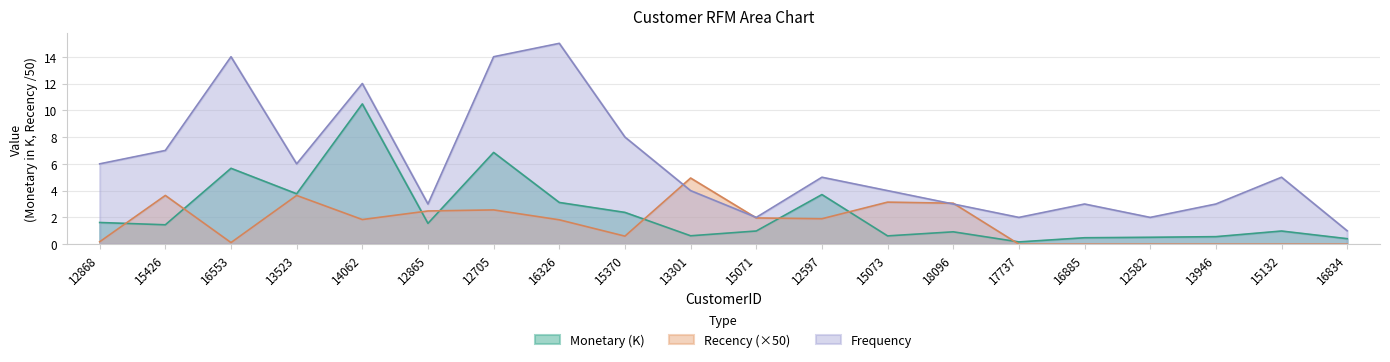

Where does the Monetary series first go above 1?

12868